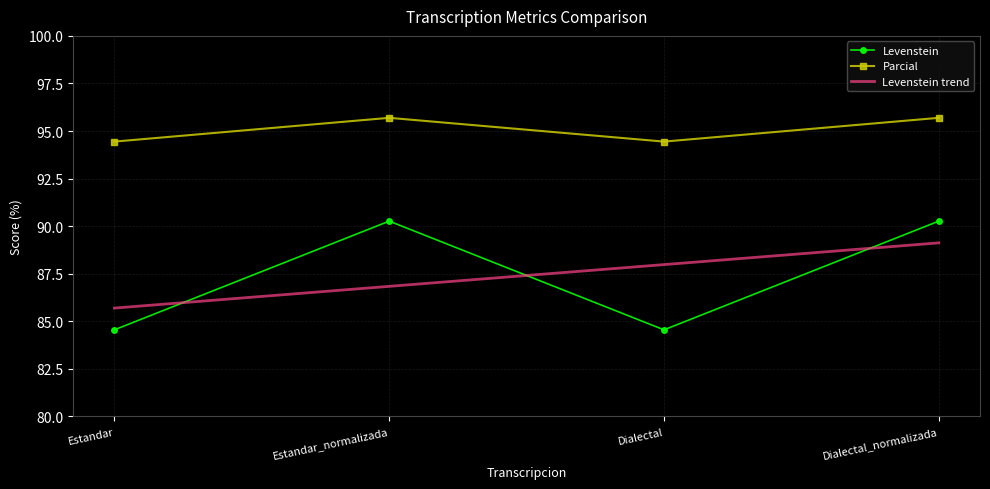

Is it true that Parcial equals 61.1 at Dialectal_normalizada?

False